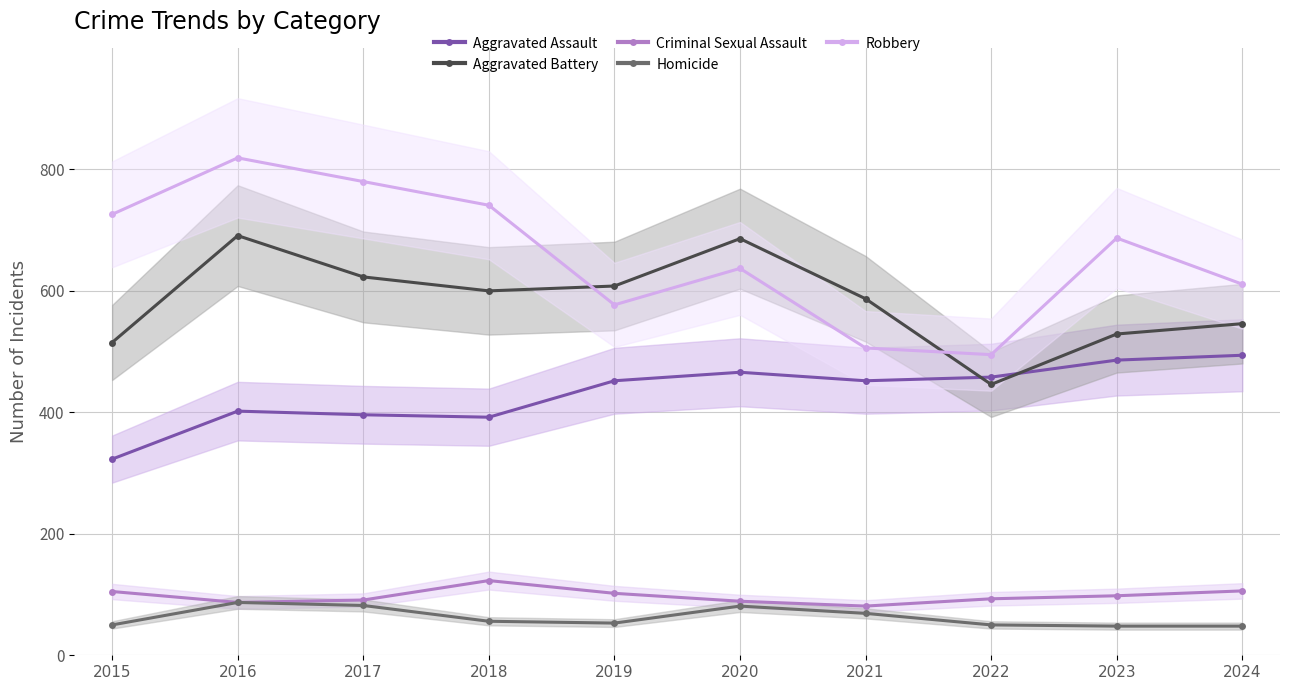

Read the Criminal Sexual Assault value at 2023.

98